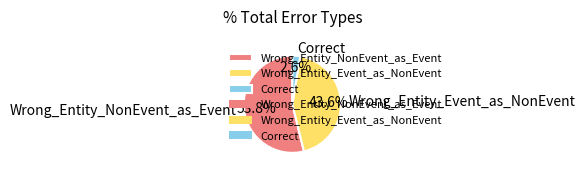

To the nearest percent, what is the average slice percentage?

33%